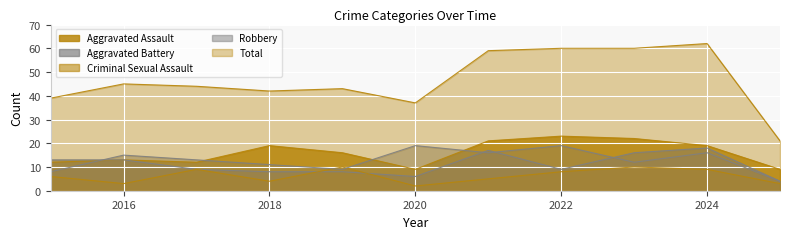

Reading left to right, extract all data points from this chart.

Aggravated Assault: 2015=12	2016=13	2017=12	2018=19	2019=16	2020=9	2021=21	2022=23	2023=22	2024=19	2025=9
Aggravated Battery: 2015=13	2016=13	2017=9	2018=8	2019=8	2020=6	2021=17	2022=9	2023=16	2024=18	2025=4
Criminal Sexual Assault: 2015=6	2016=3	2017=9	2018=4	2019=10	2020=2	2021=5	2022=8	2023=10	2024=9	2025=3
Robbery: 2015=8	2016=15	2017=13	2018=11	2019=9	2020=19	2021=16	2022=19	2023=12	2024=16	2025=4
Total: 2015=39	2016=45	2017=44	2018=42	2019=43	2020=37	2021=59	2022=60	2023=60	2024=62	2025=21